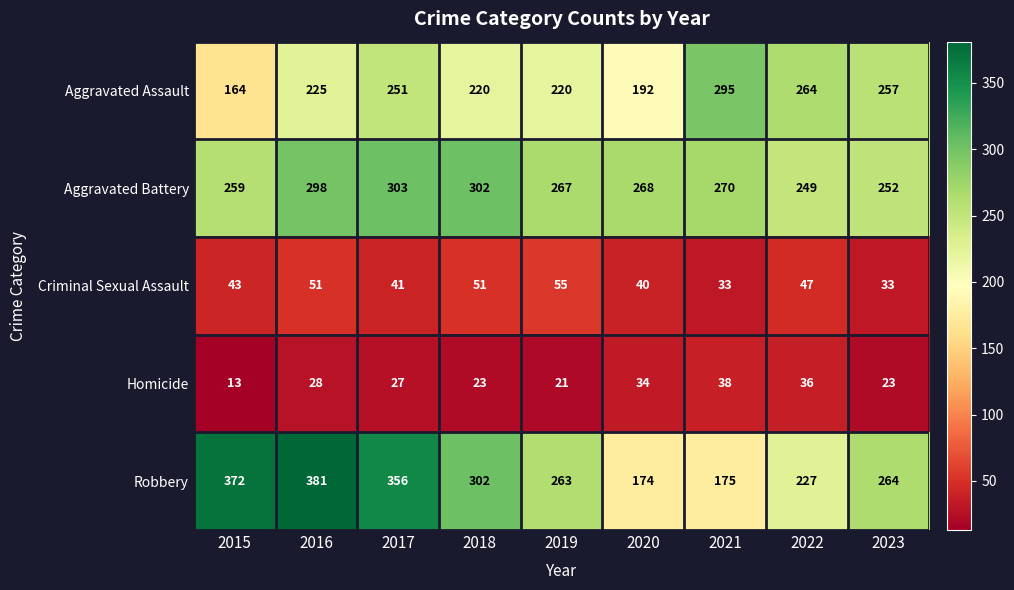

What value does the Criminal Sexual Assault series have at 2015?

43